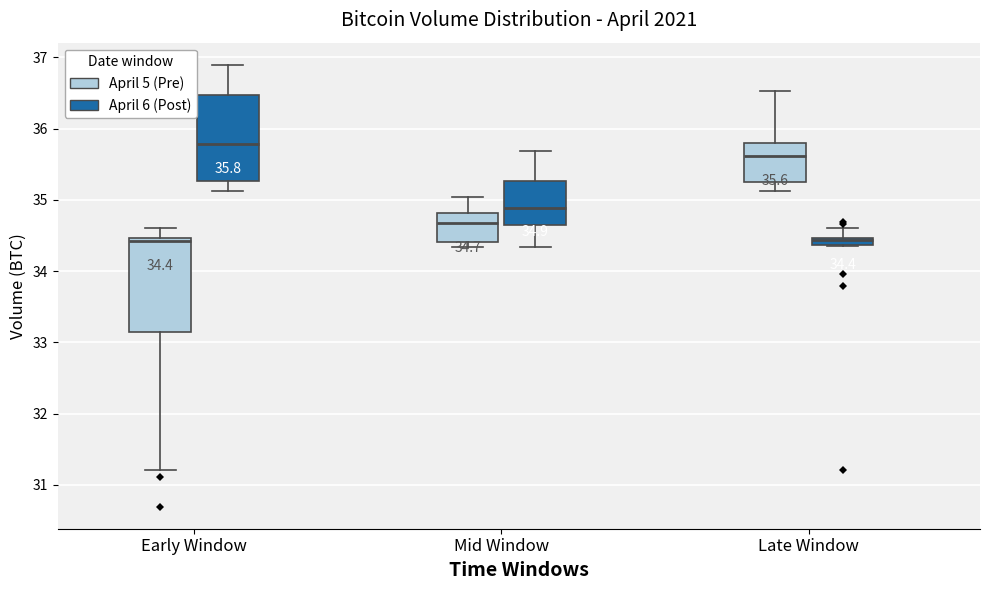

Which box is the tallest, from its lower edge to its upper edge?

Early Window (April 5 (Pre))